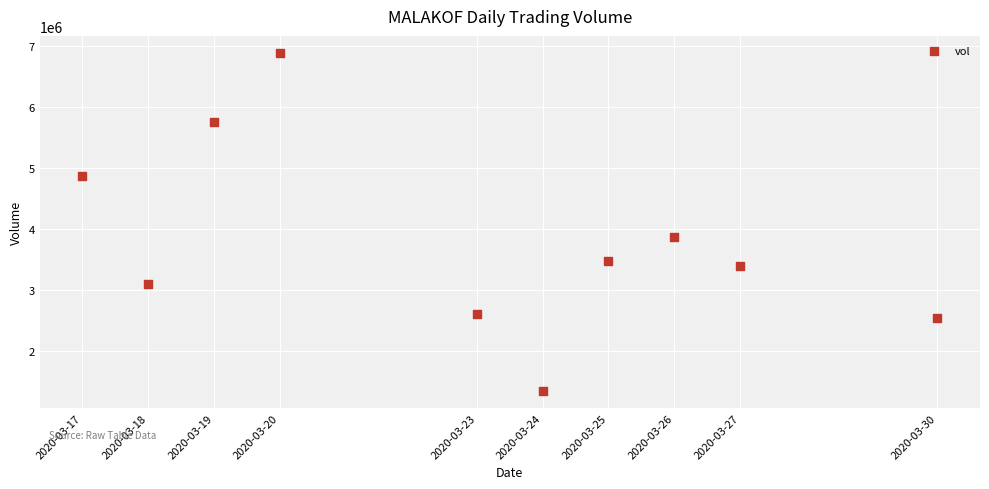

What is the range of X values (max minus min)?

1123200